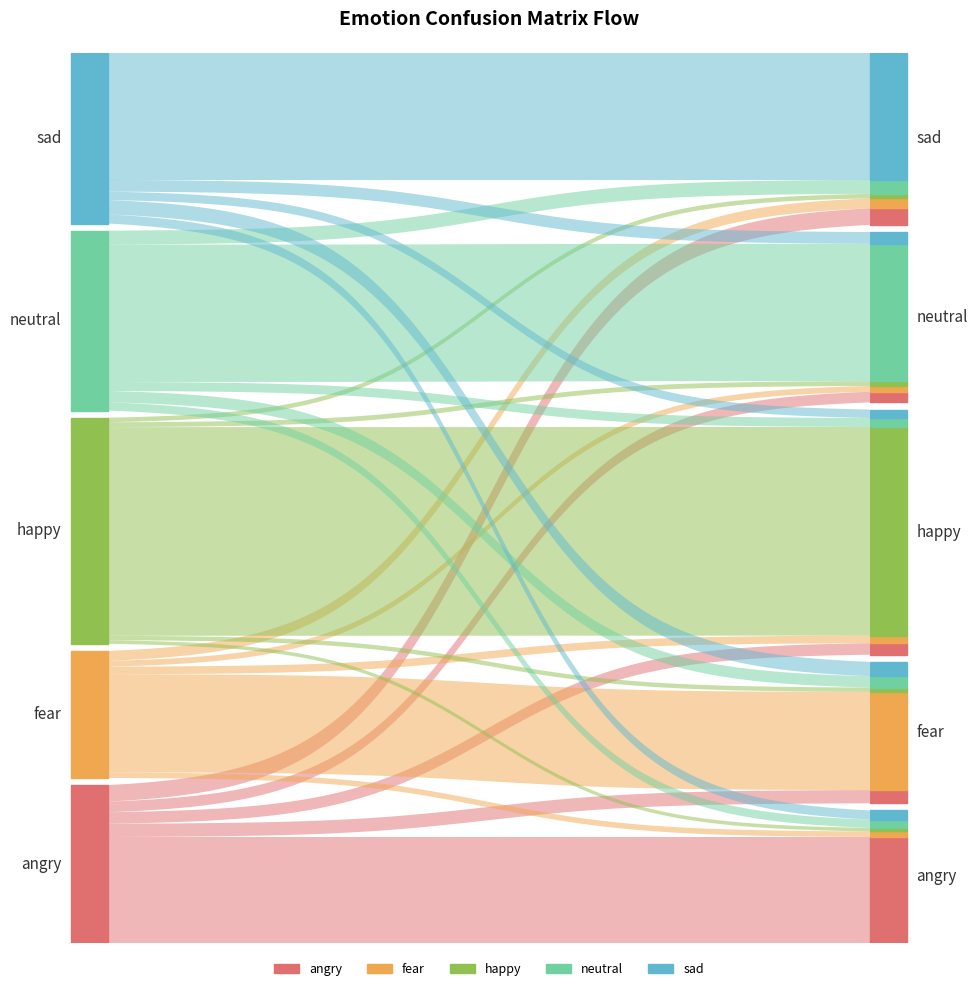

Reading left to right, what are all the values shown in this chart?

angry: angry=766	fear=96	happy=83	neutral=77	sad=120
fear: angry=40	fear=710	happy=55	neutral=42	sad=72
happy: angry=26	fear=32	happy=1510	neutral=35	sad=33
neutral: angry=60	fear=82	happy=65	neutral=994	sad=101
sad: angry=66	fear=104	happy=61	neutral=85	sad=921